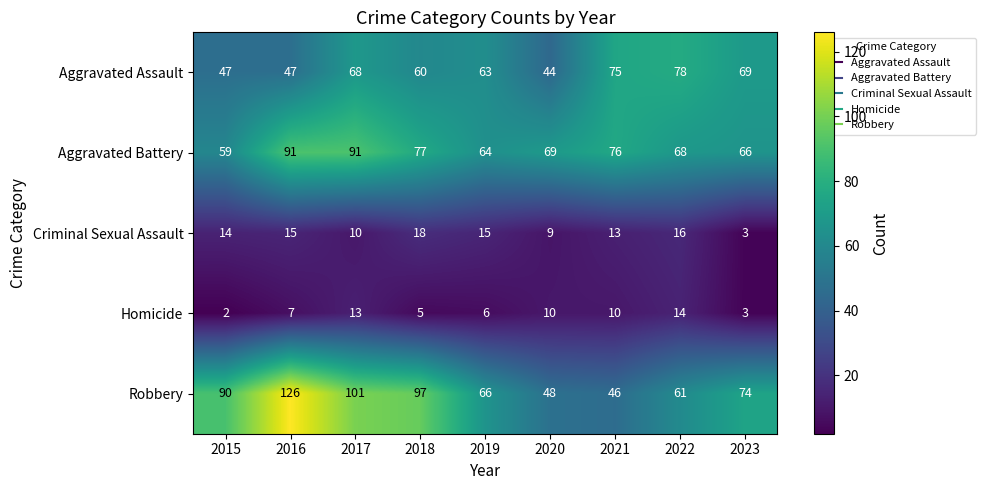

The Homicide series shows 16 at 2021. True or false?

False